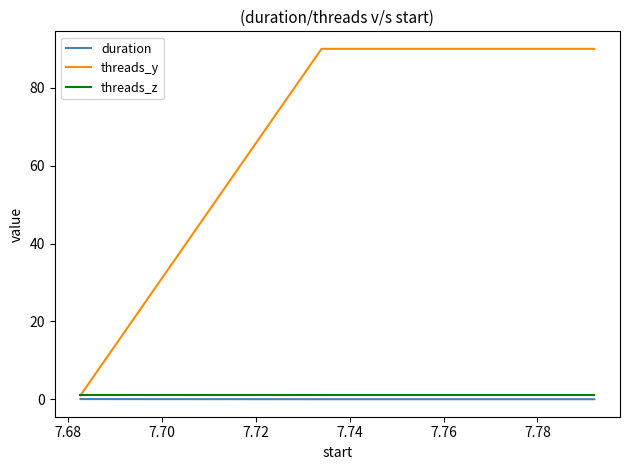

Which series has the largest range (max minus min)?

threads_y